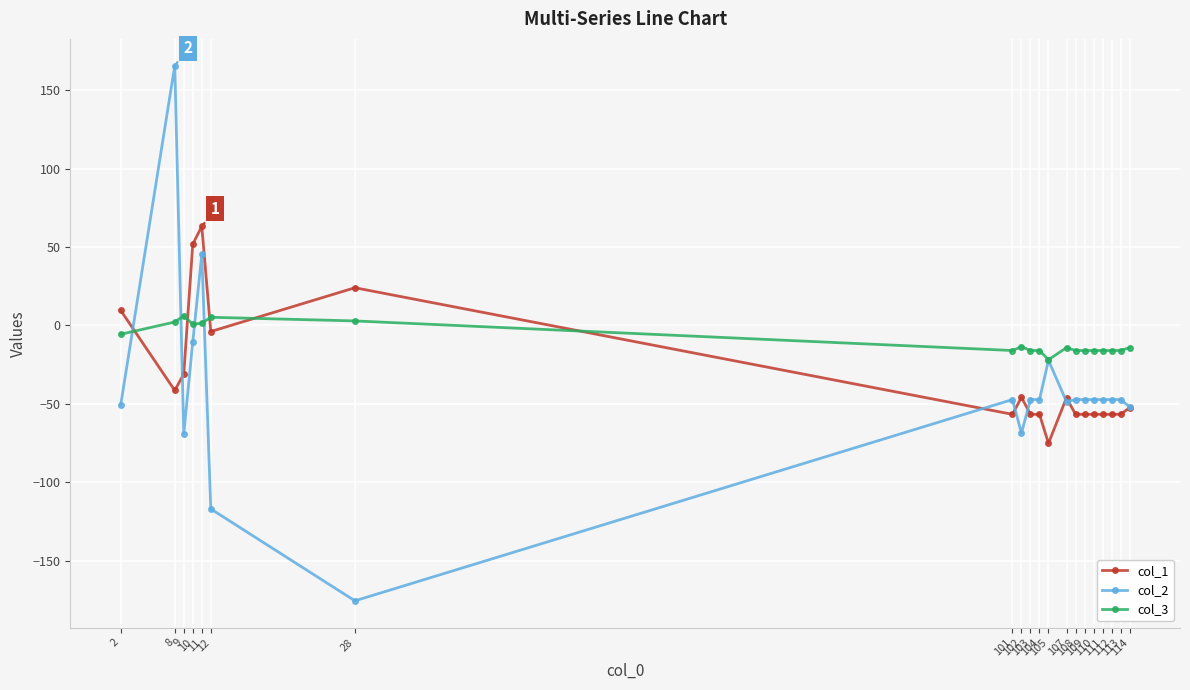

What is the difference between the maximum and minimum values in the col_3 series?

28.0